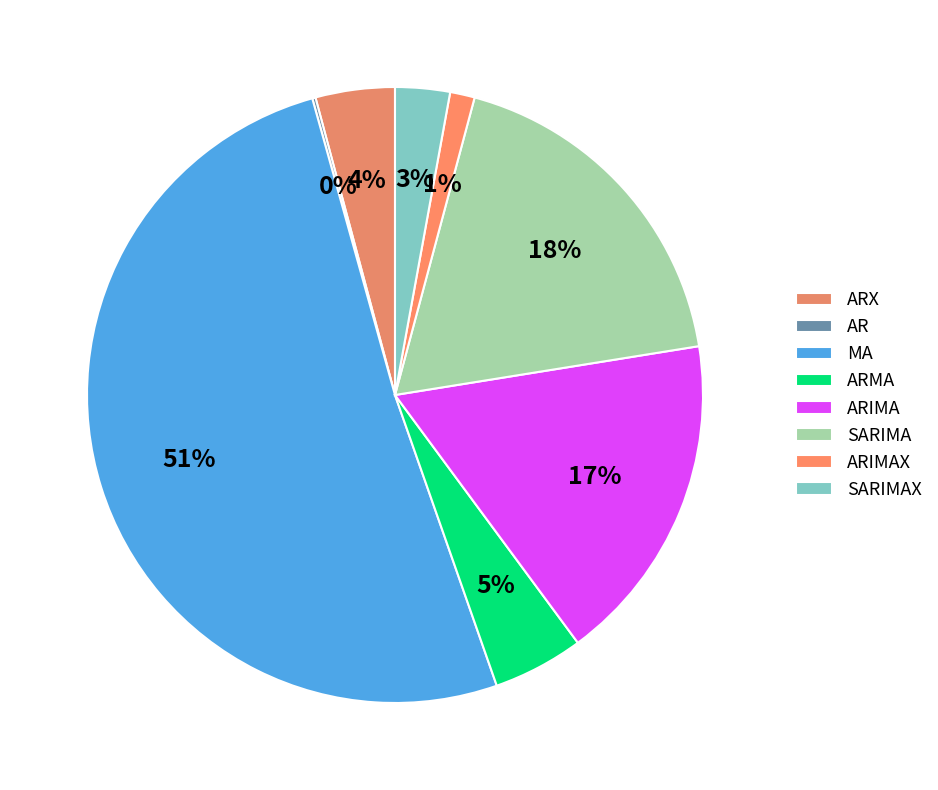

Rank the categories by value from highest to lowest.

MA, SARIMA, ARIMA, ARMA, ARX, SARIMAX, ARIMAX, AR